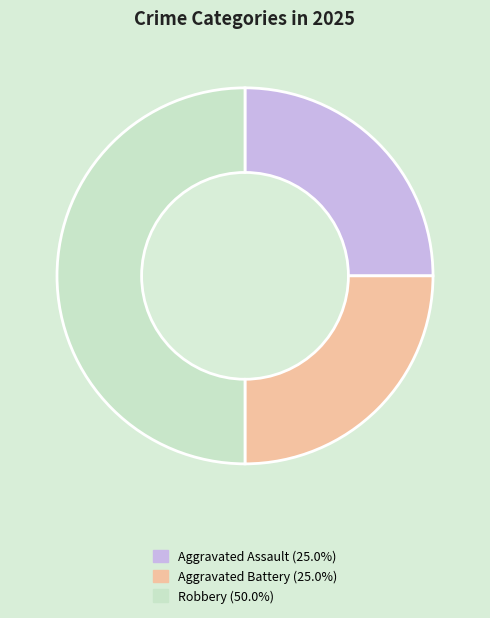

Between Robbery and Aggravated Battery, which is larger?

Robbery